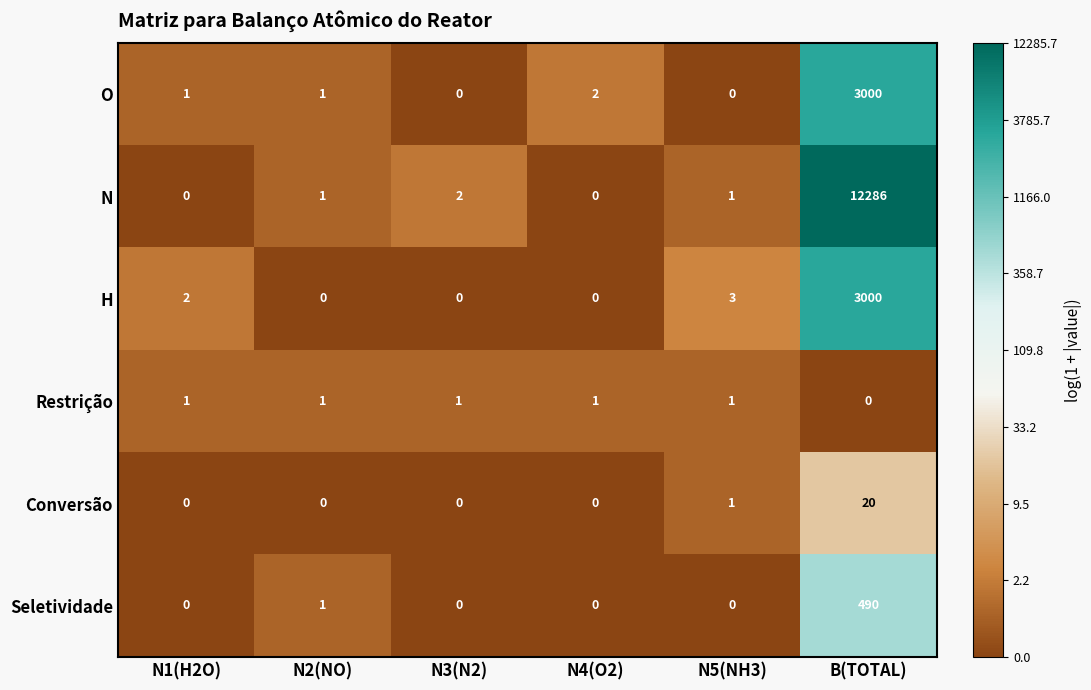

Which series has the largest range (max minus min)?

N